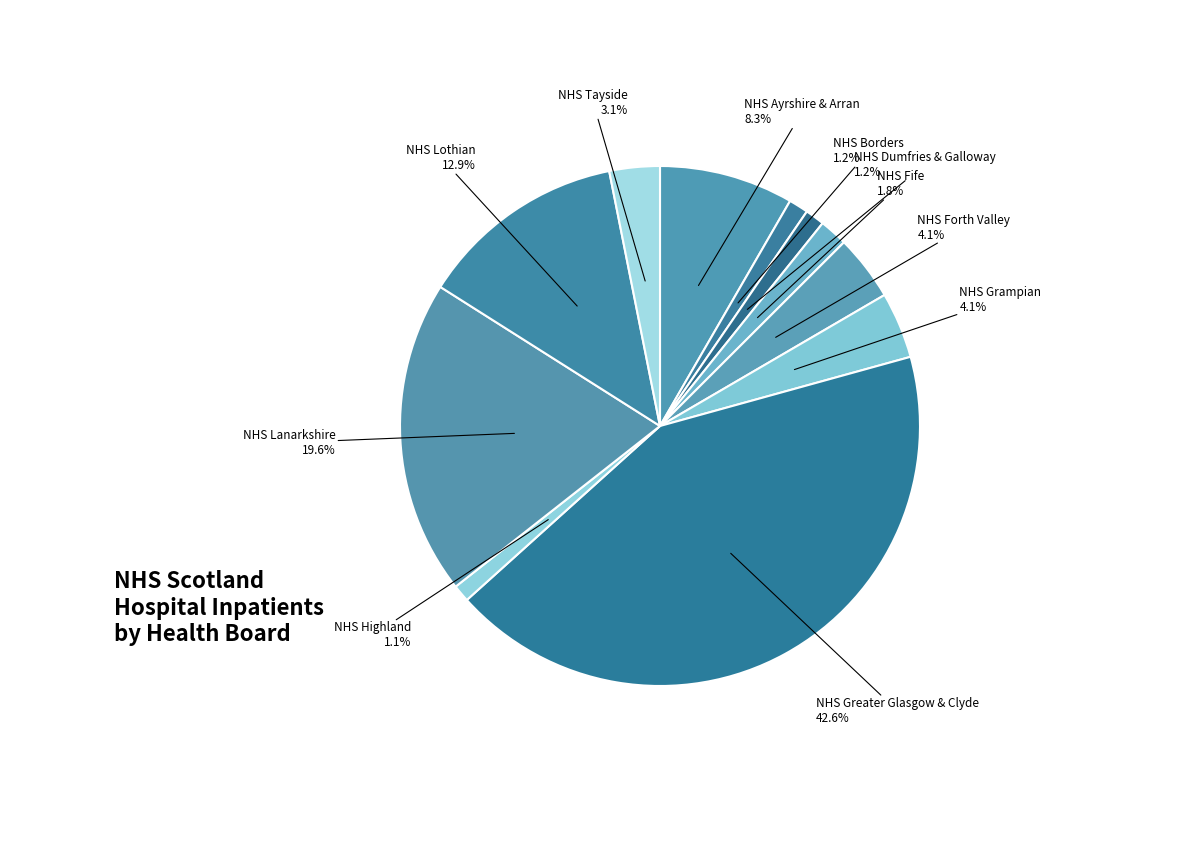

How many slices are in this pie chart?

11